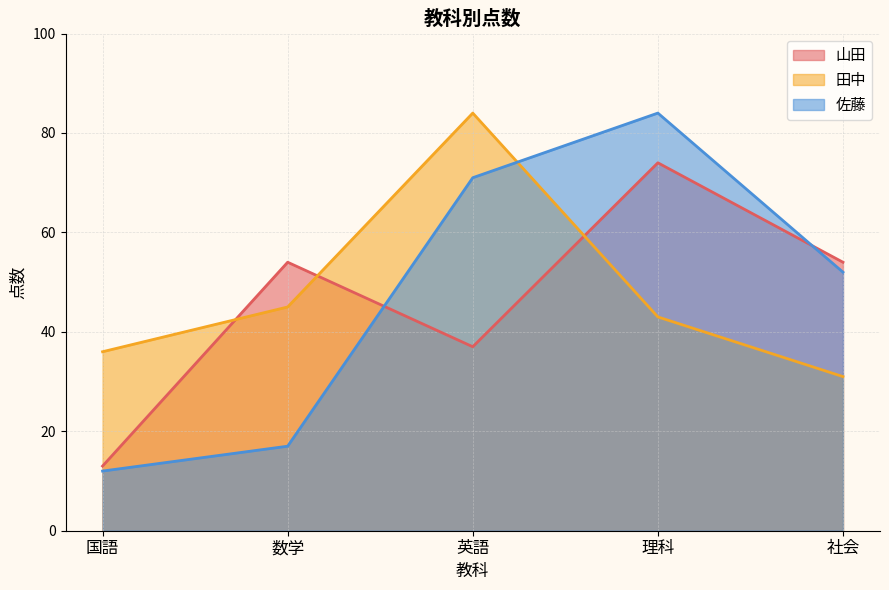

Between 英語 and 理科, which series saw the biggest shift?

田中